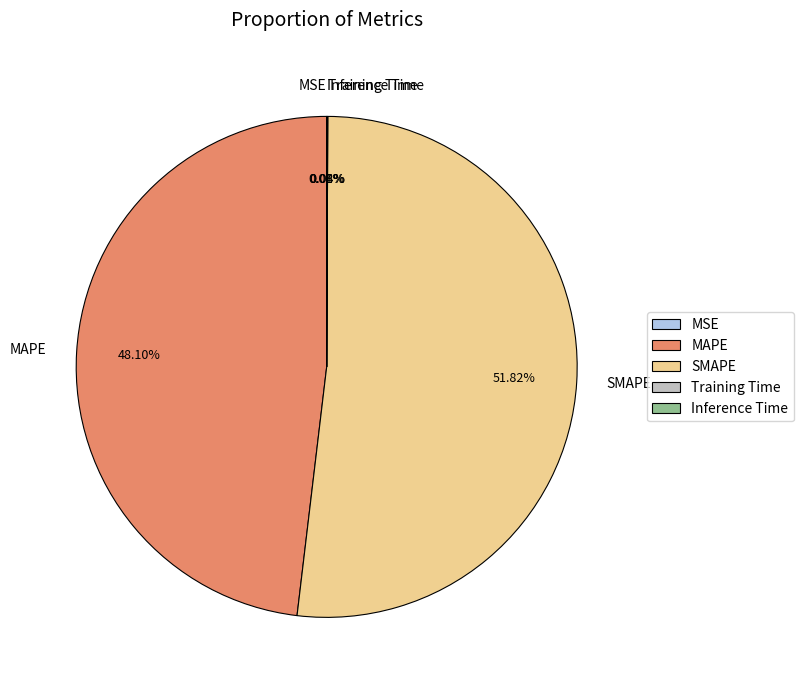

Which slice is the largest?

SMAPE